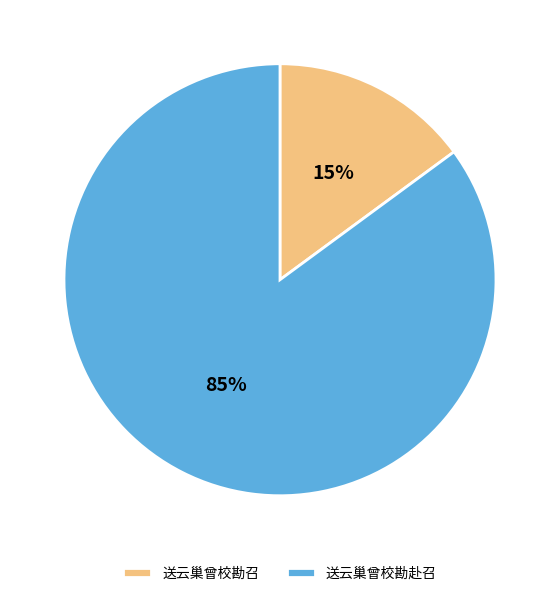

Is there any slice that represents more than half of the pie?

Yes